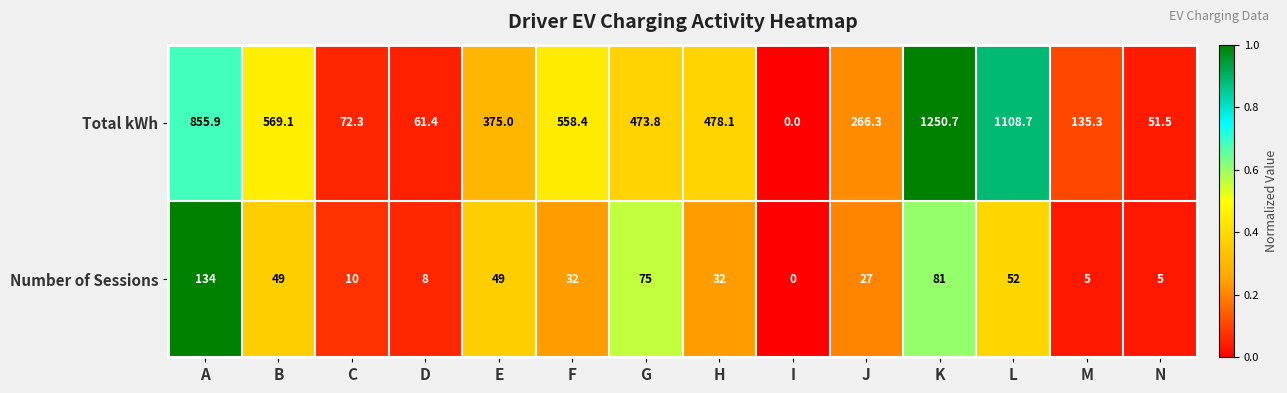

Rank the series by their maximum value, from lowest to highest.

Number of Sessions, Total kWh